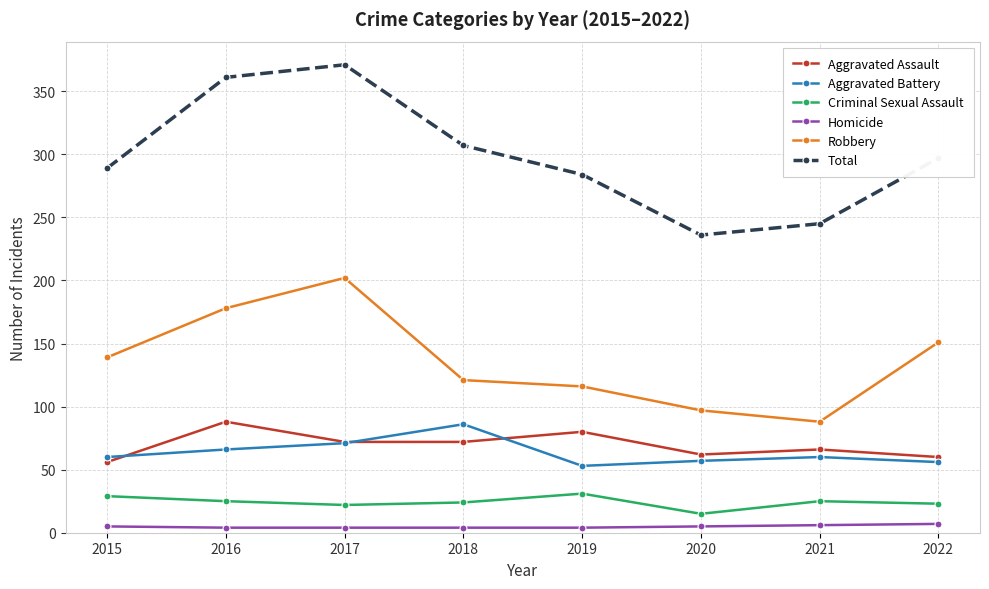

At which label is Robbery closest to 145?

2015